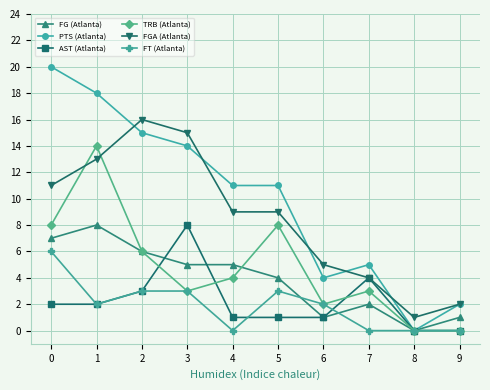

The AST (Atlanta) series shows 0 at 9. True or false?

True